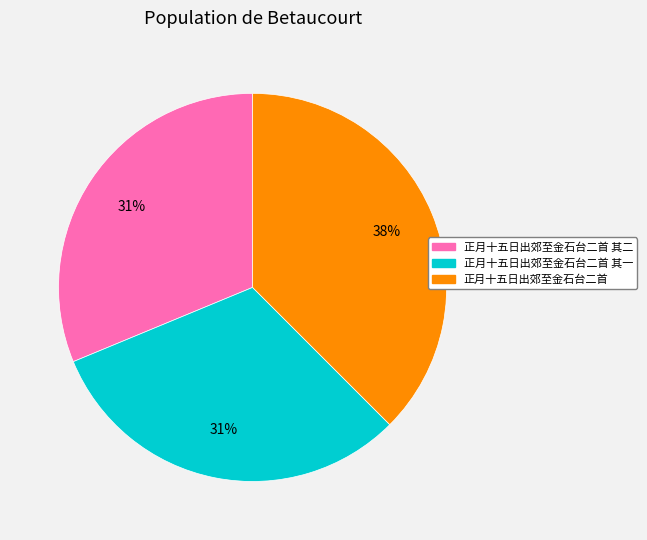

Is there any slice that represents more than half of the pie?

No